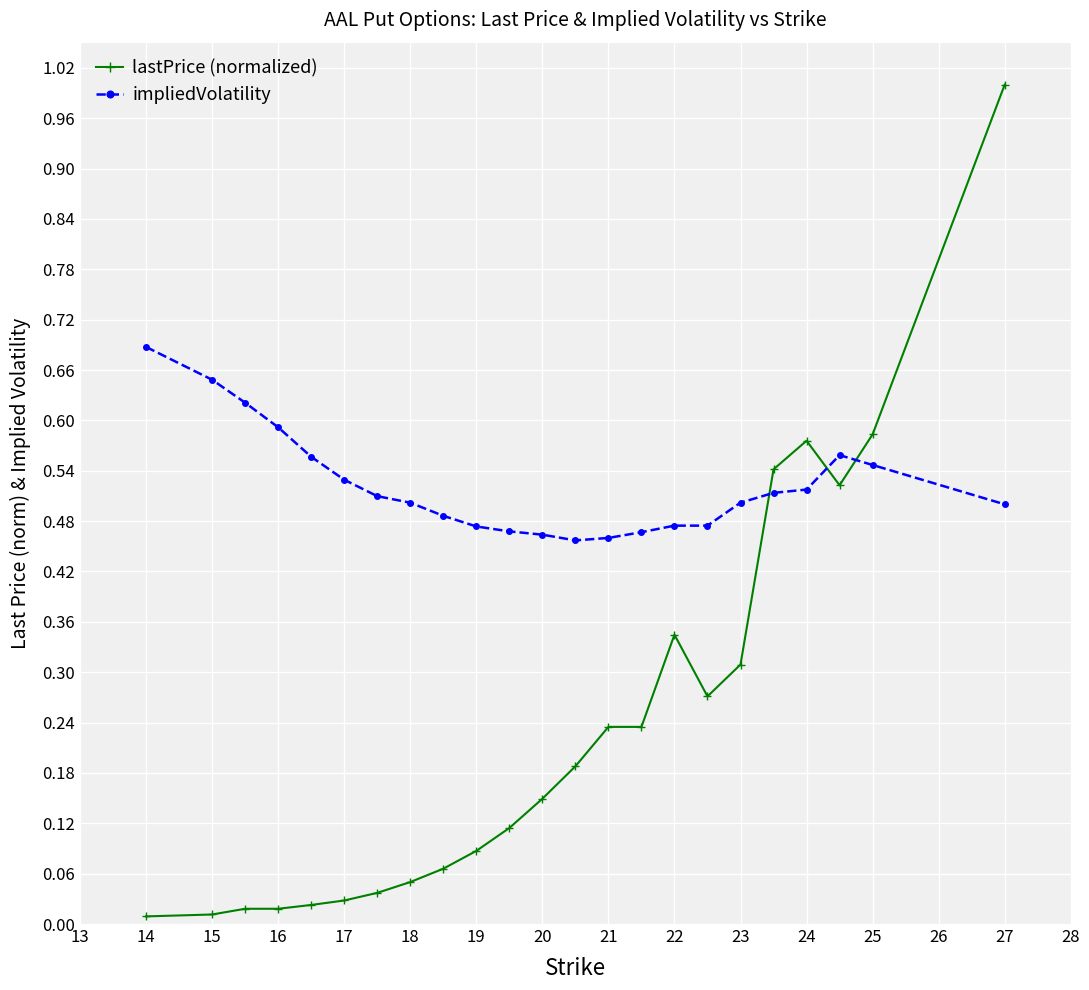

List the series in order of their overall mean, lowest first.

lastPrice (normalized), impliedVolatility